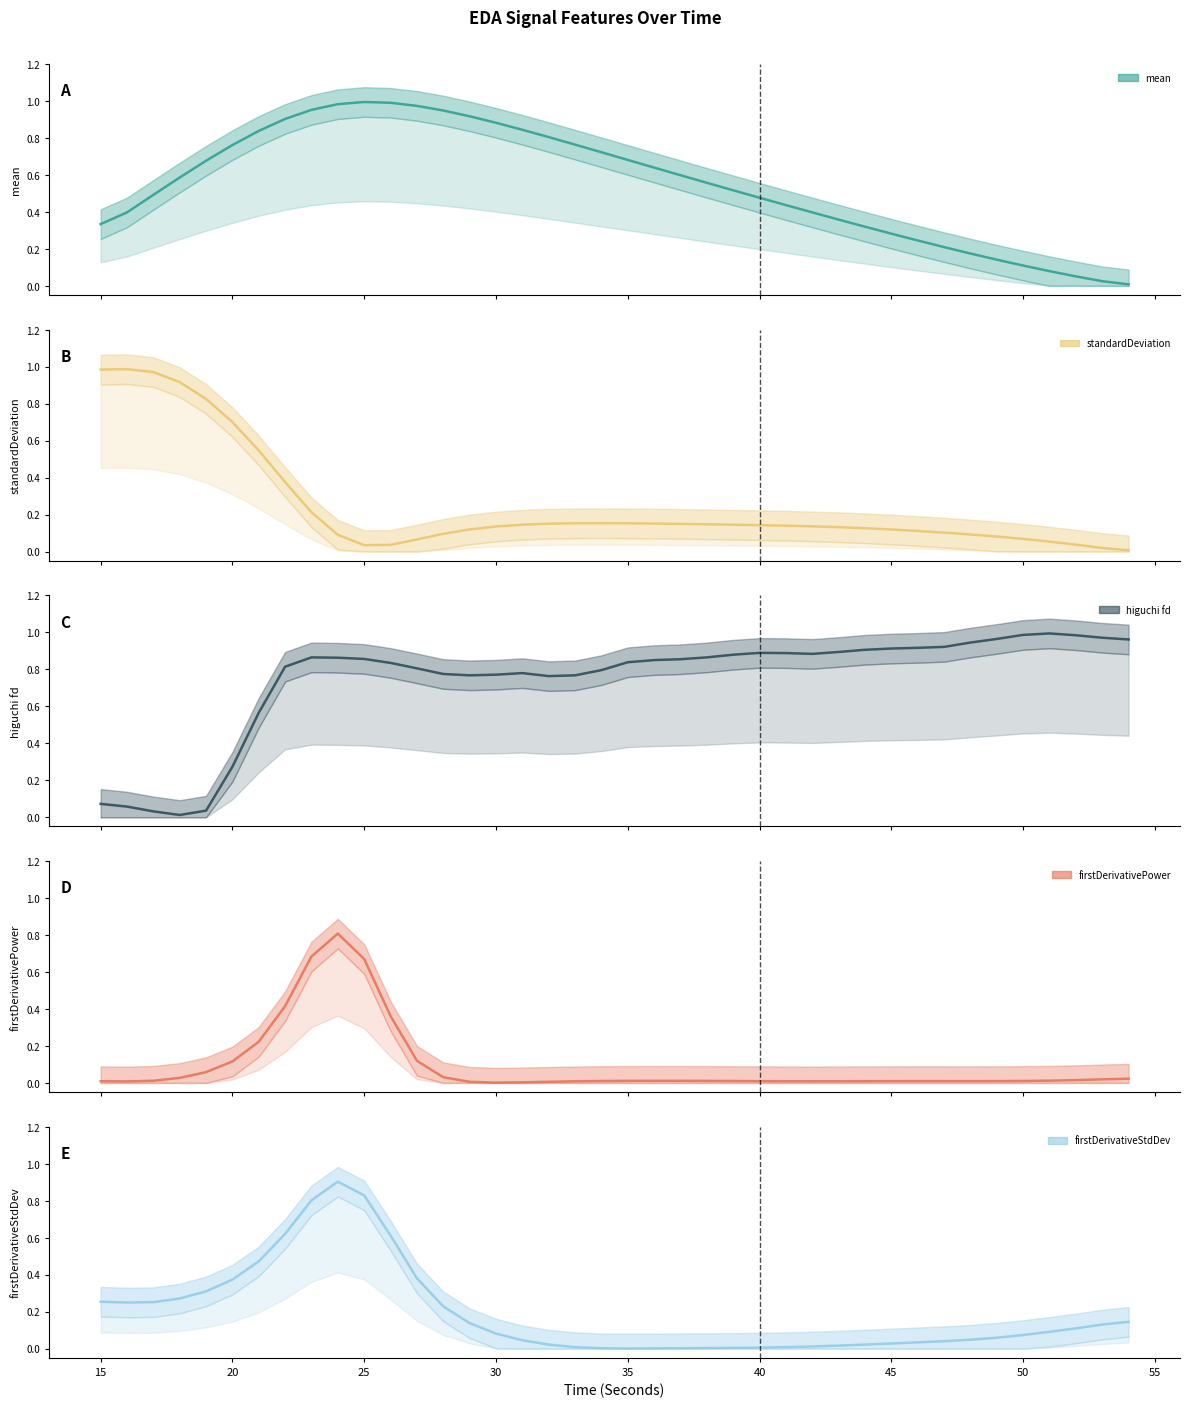

What is the difference between the second highest and second lowest values in the higuchi_fd_EDA series?

1.0